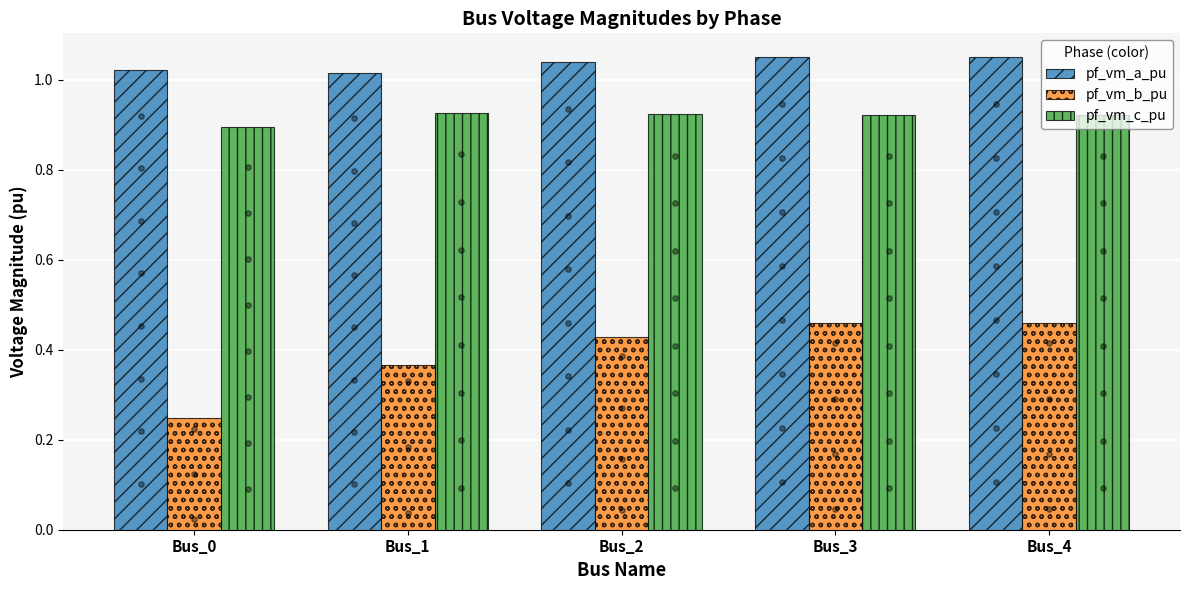

Which series contains the lowest Y value?

pf_vm_b_pu